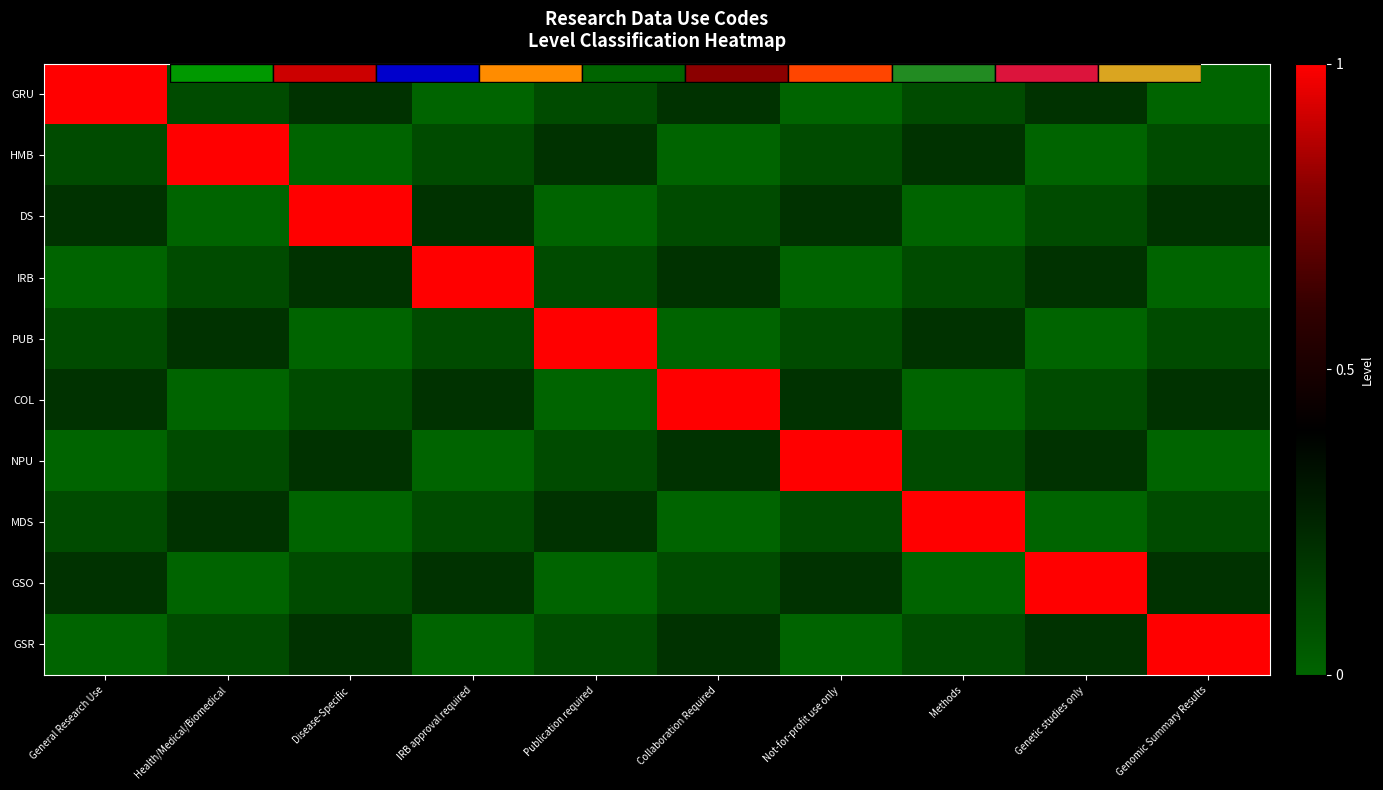

Which series changed the most between IRB approval required and Not-for-profit use only?

IRB